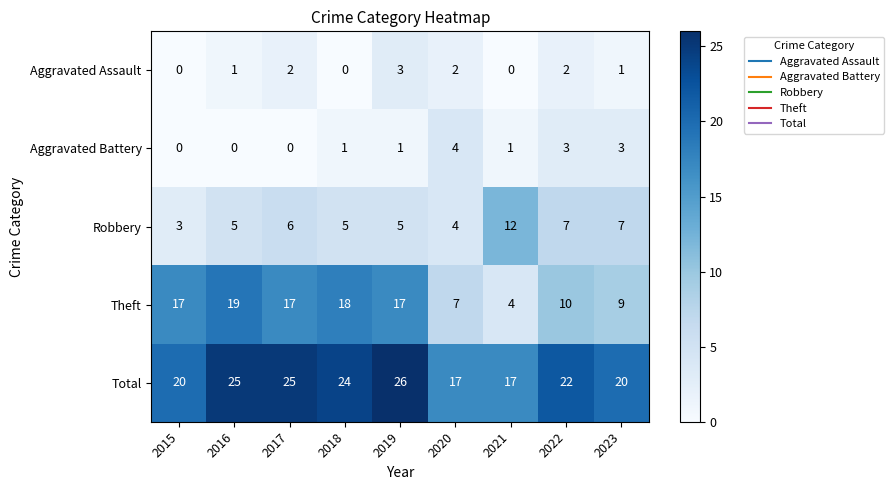

How many series are shown in this chart?

5